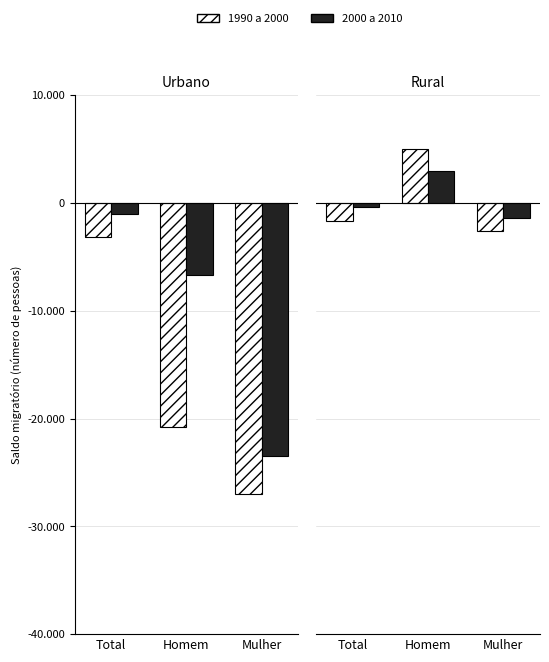

What is the value of the 1990 a 2000 bar at the 2nd from the left?

5000.0